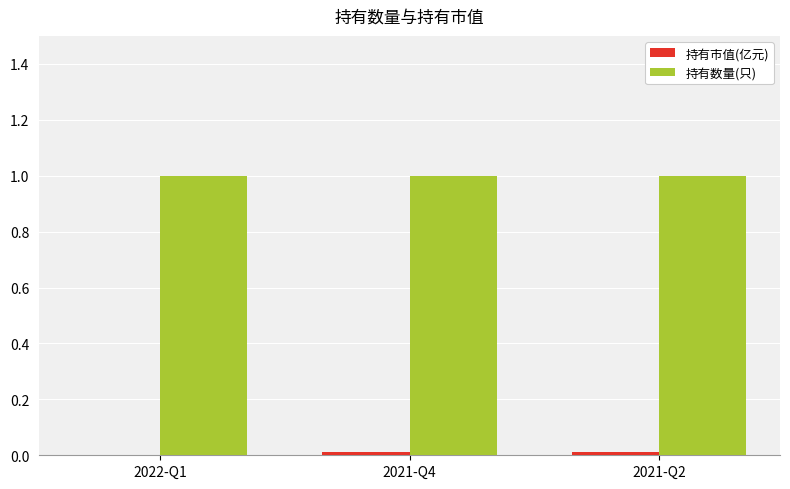

What is the maximum value for 持有数量(只)?

1.0